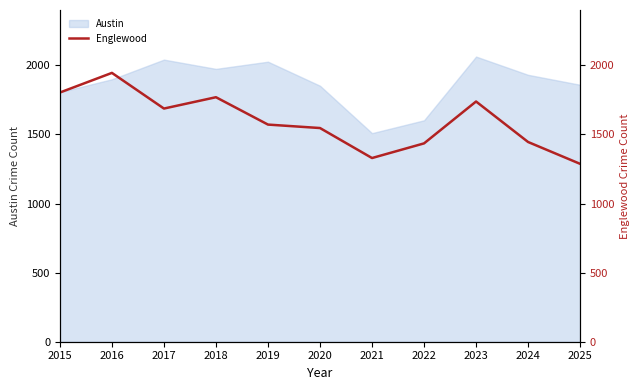

Approximately how many times larger is the value at 2017 compared to 2020?

1.1